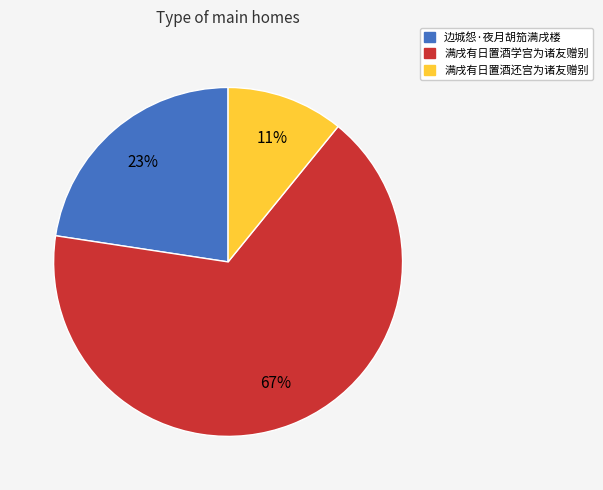

Is there any slice that represents more than half of the pie?

Yes